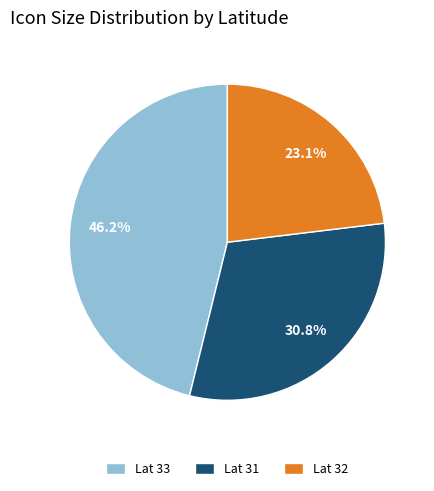

Which slice is the largest?

Lat 33